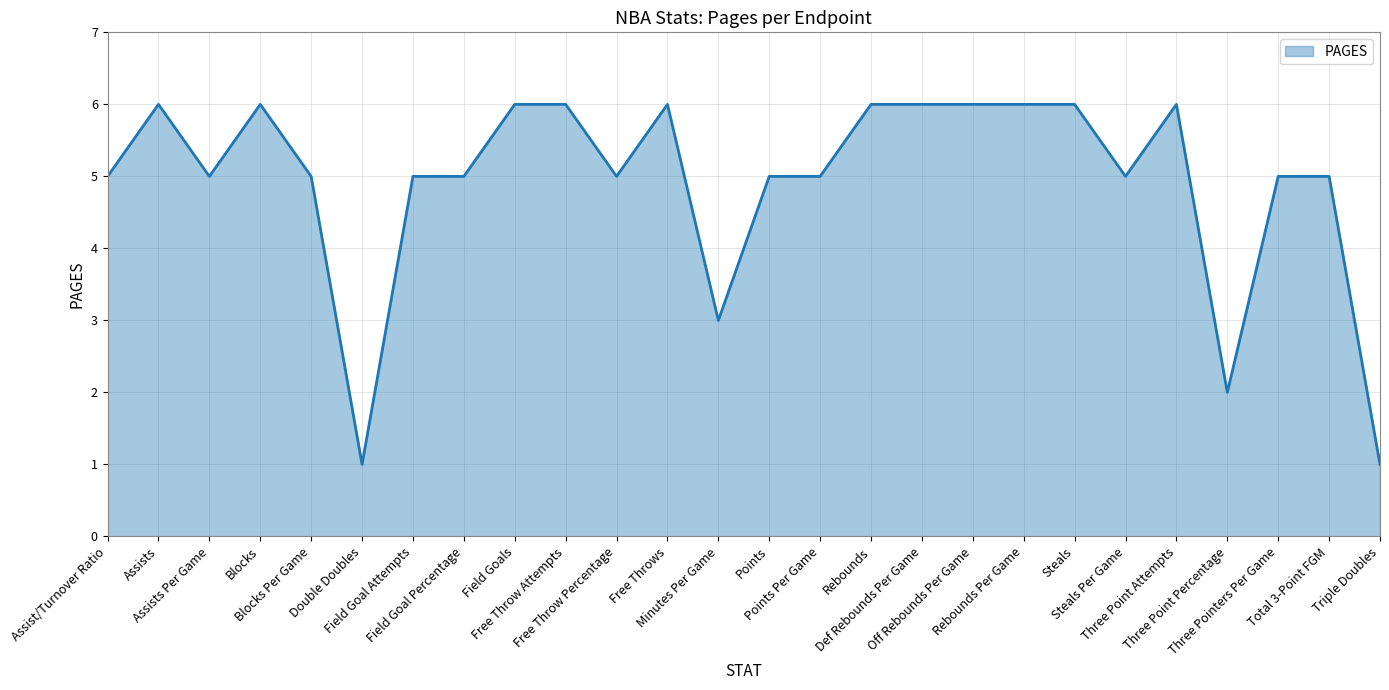

What is the greatest value displayed?

6